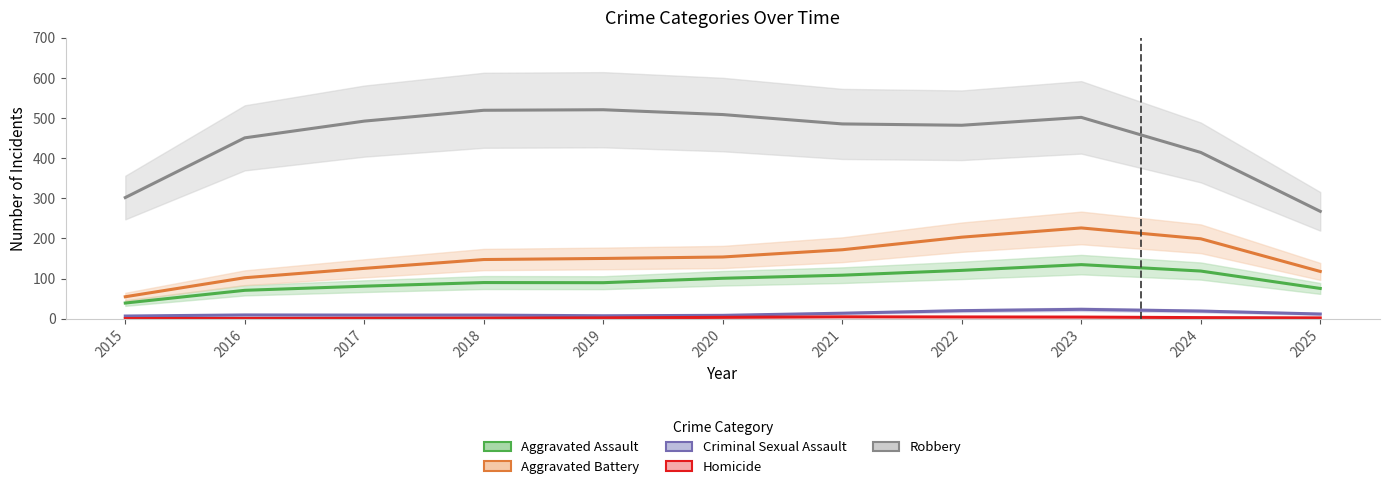

What is the sum of all Homicide values?

27